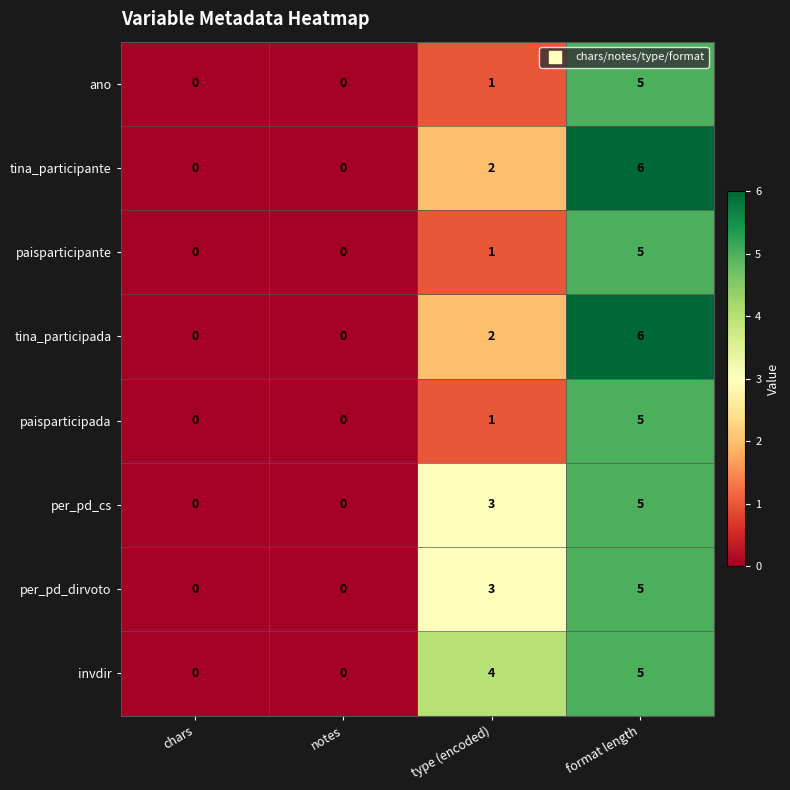

At which category is the sum across all series the highest?

format length